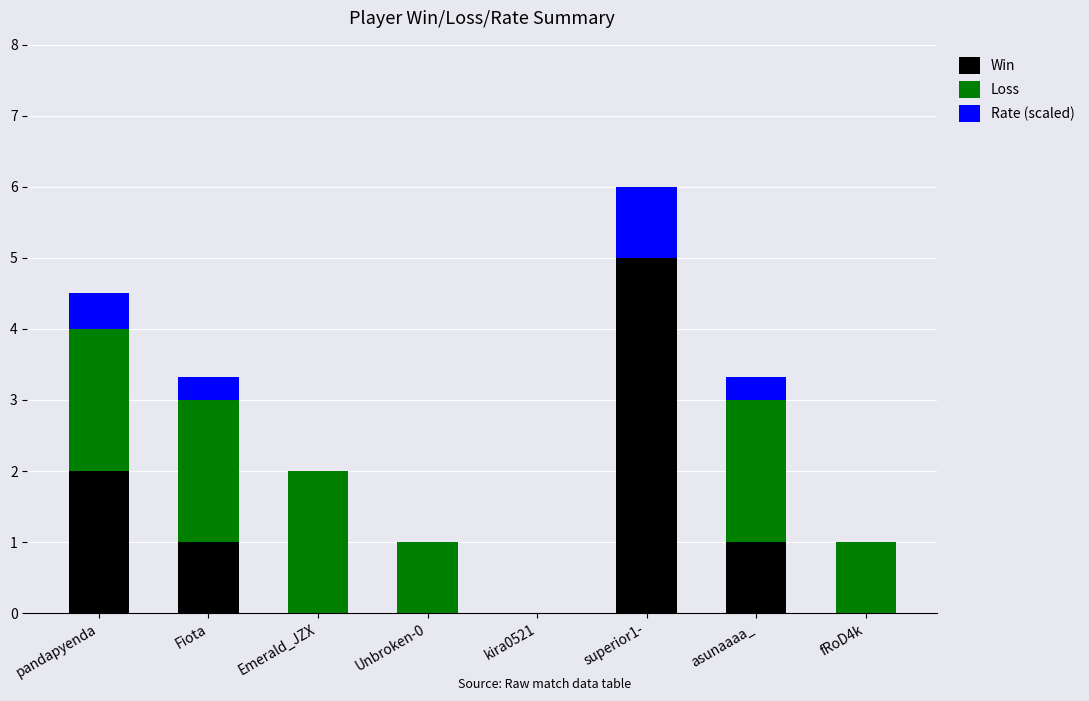

At which category is the sum across all series the highest?

superior1-